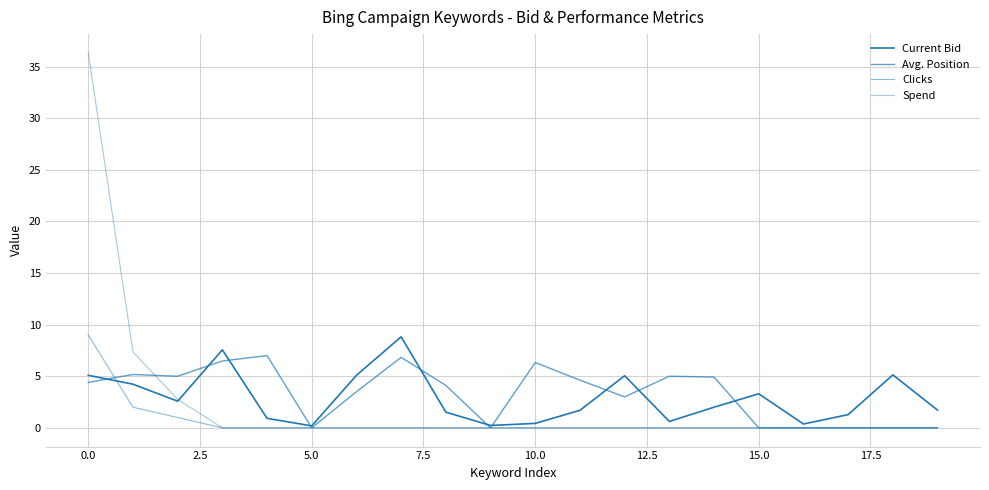

Does the chart display data point markers on the line(s)?

No